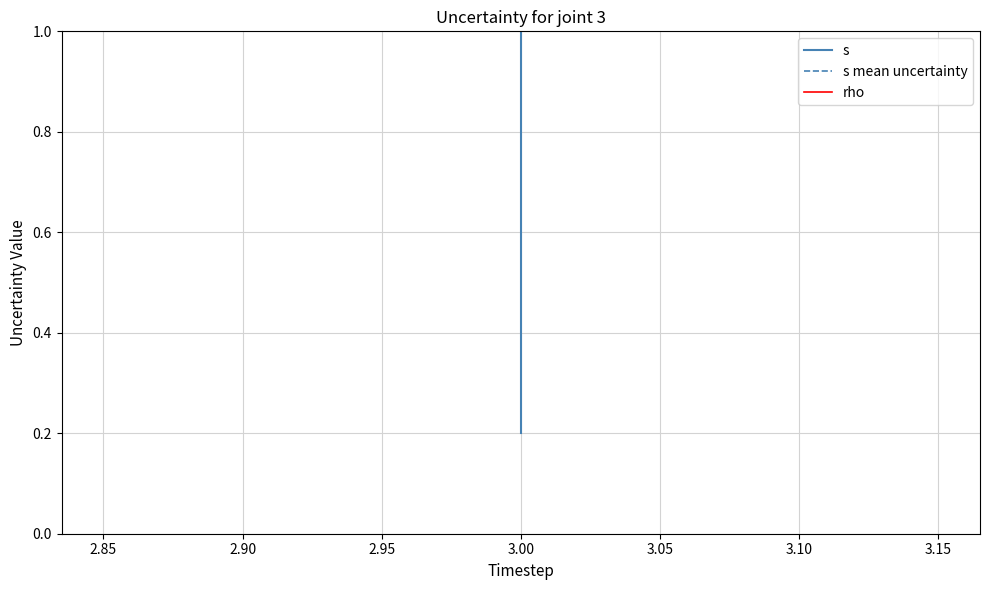

Which series has the largest range (max minus min)?

s